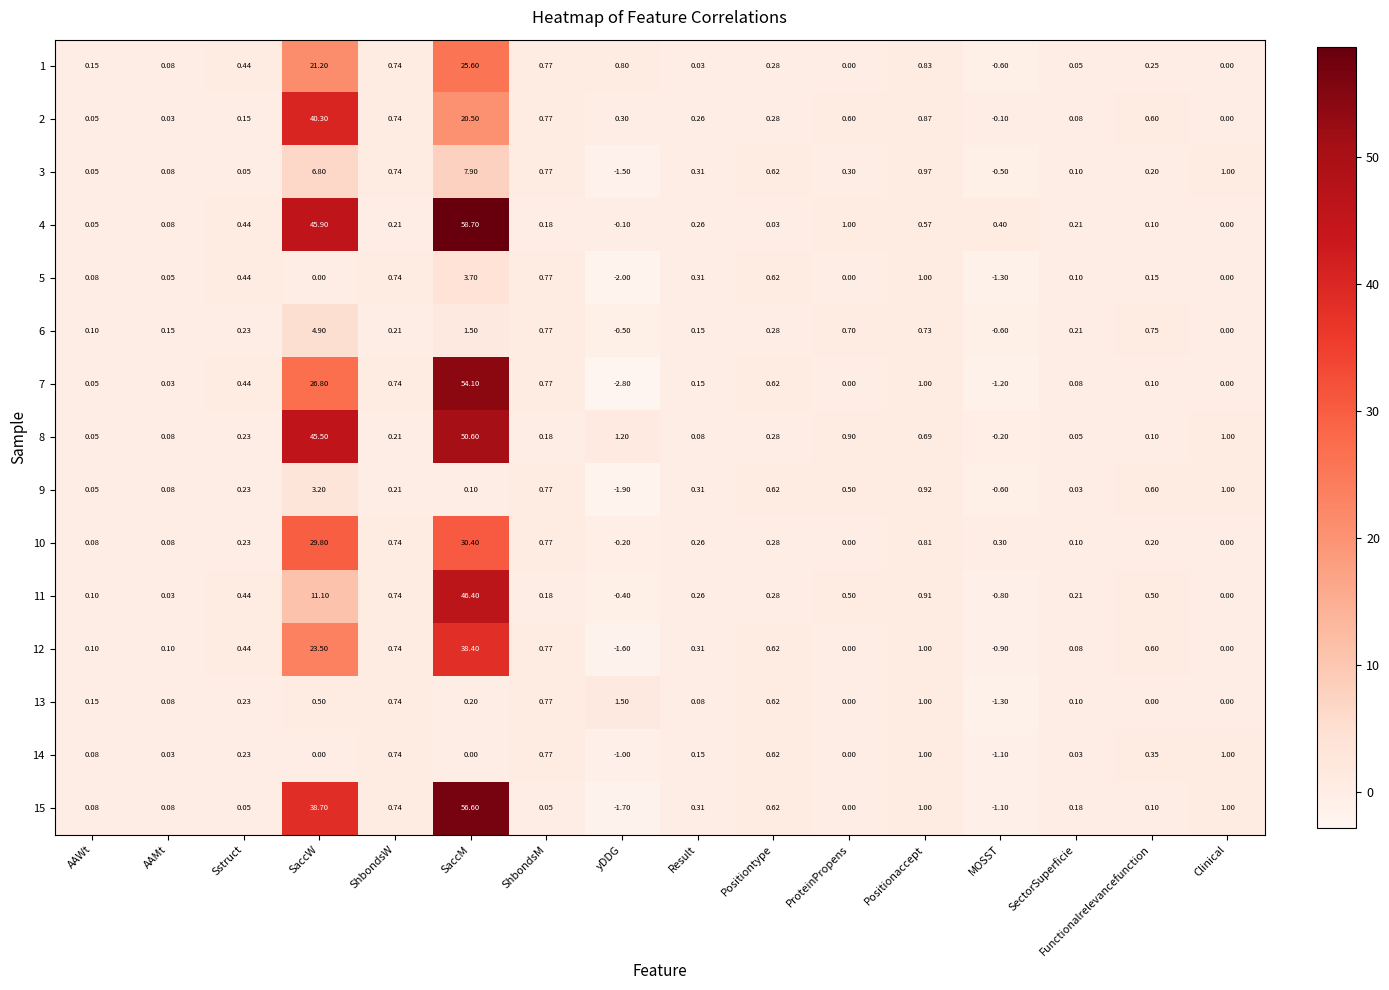

At which category is the sum across all series the highest?

SaccM